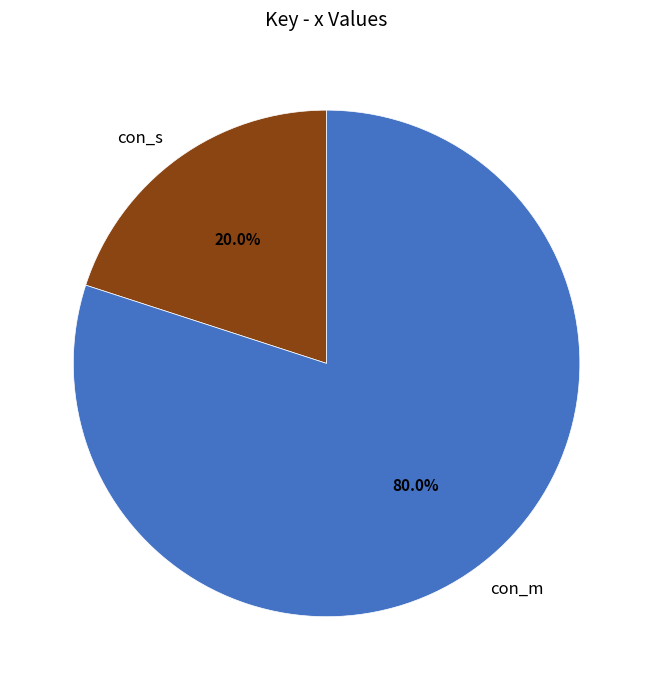

Which slice is the largest?

con_m